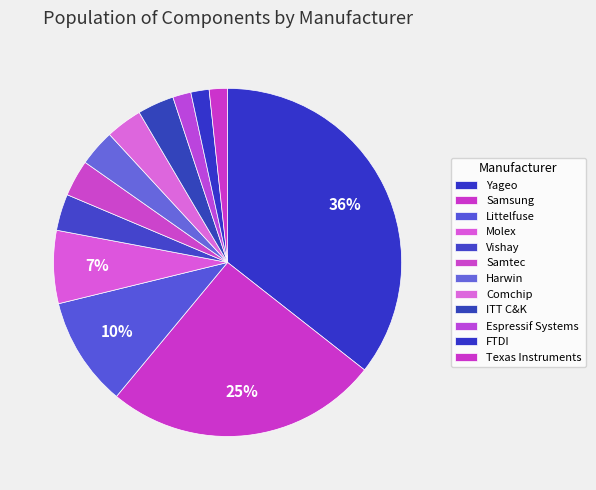

How many segments does this pie chart have?

12